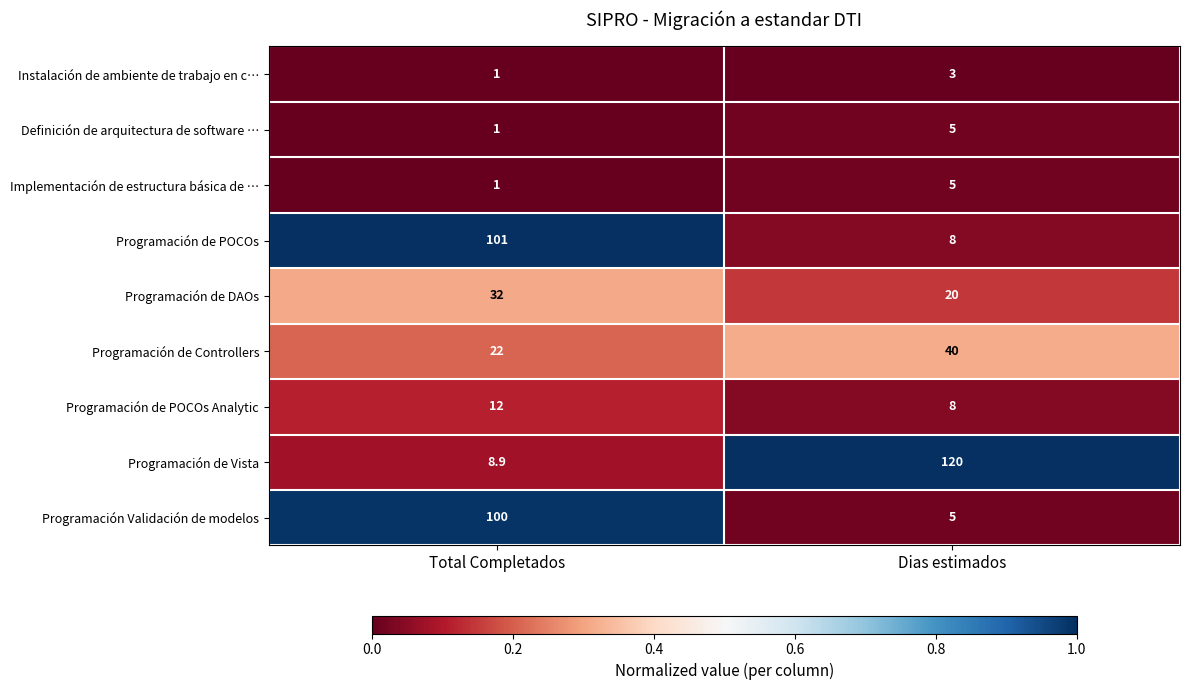

List the labels in order of Programación Validación de modelos value, largest first.

Total Completados, Dias estimados